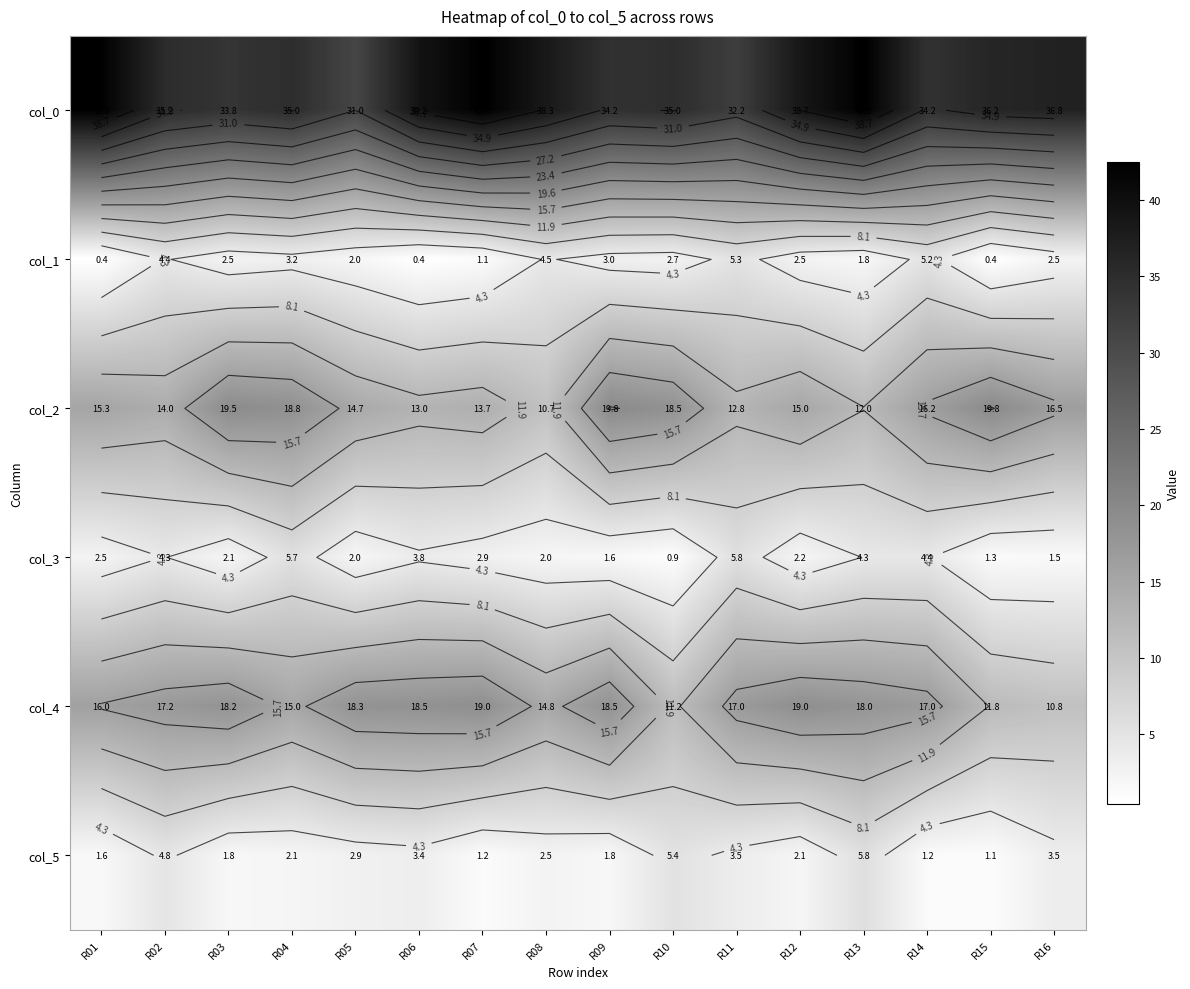

At how many categories does at least one series exceed 23?

16